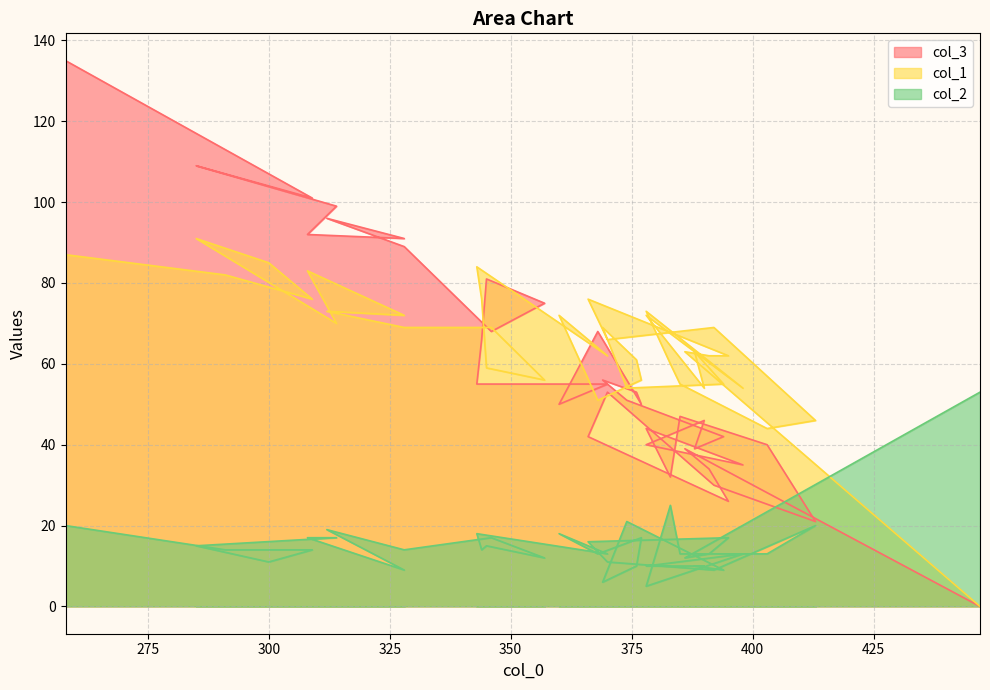

Where do col_2 and col_3 first cross each other?

447 and 386